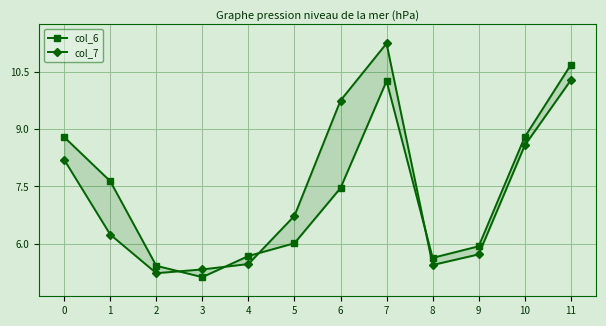

How many intersections are there between col_6 and col_7?

4